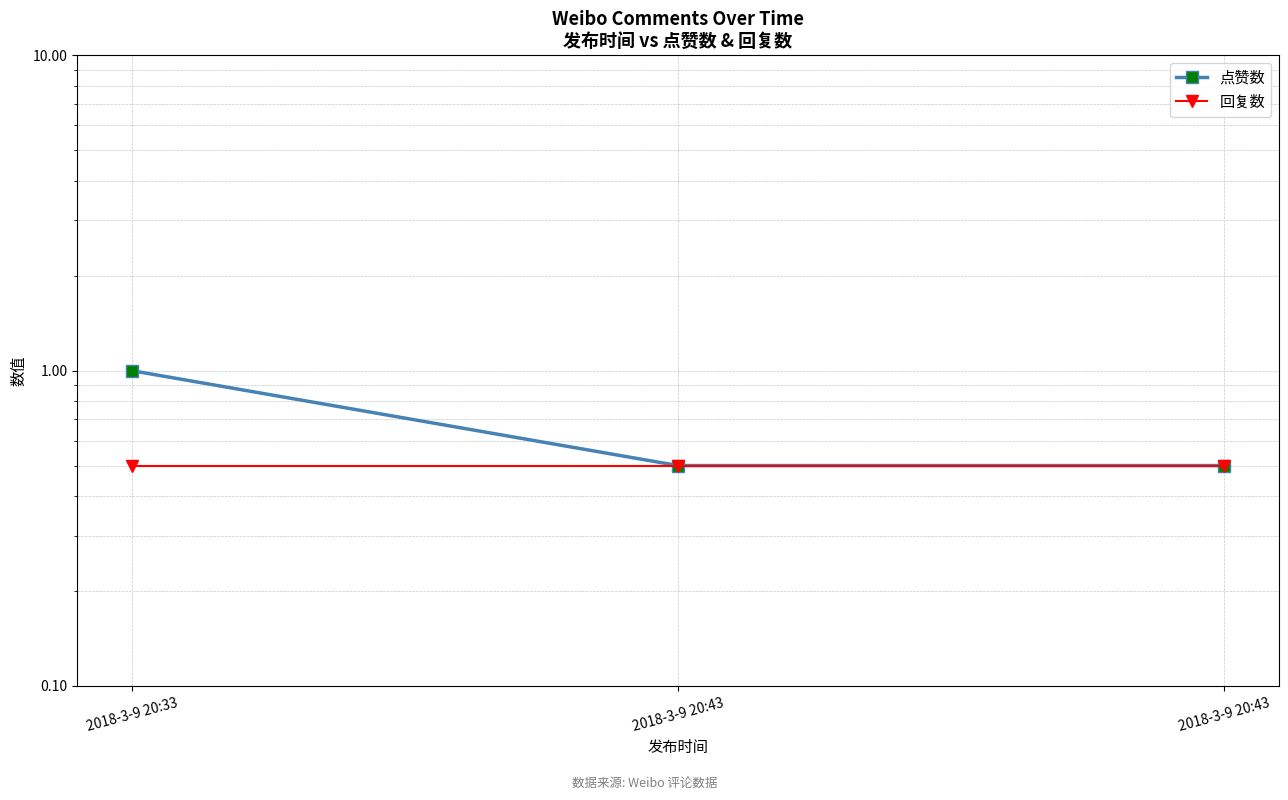

The value of 点赞数 at 2018-3-9 20:33 is 1.5. True or false?

False